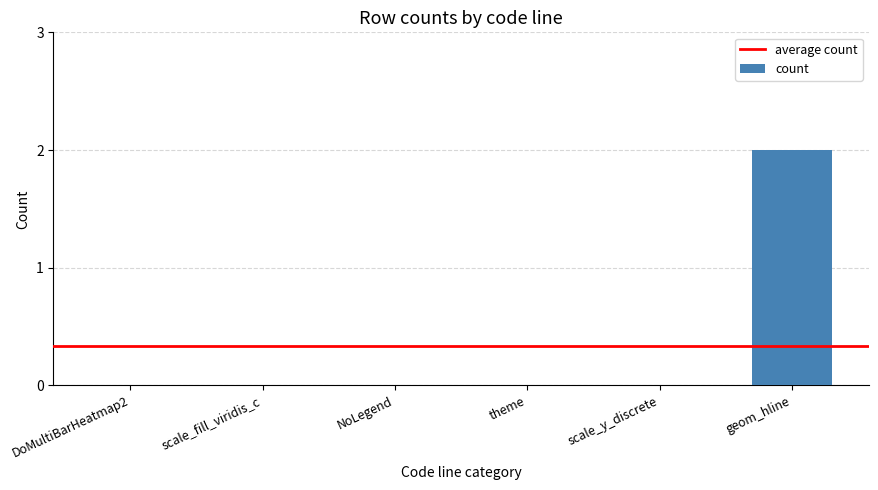

Reading left to right, transcribe all the data shown in this chart.

0	0	0	0	0	2